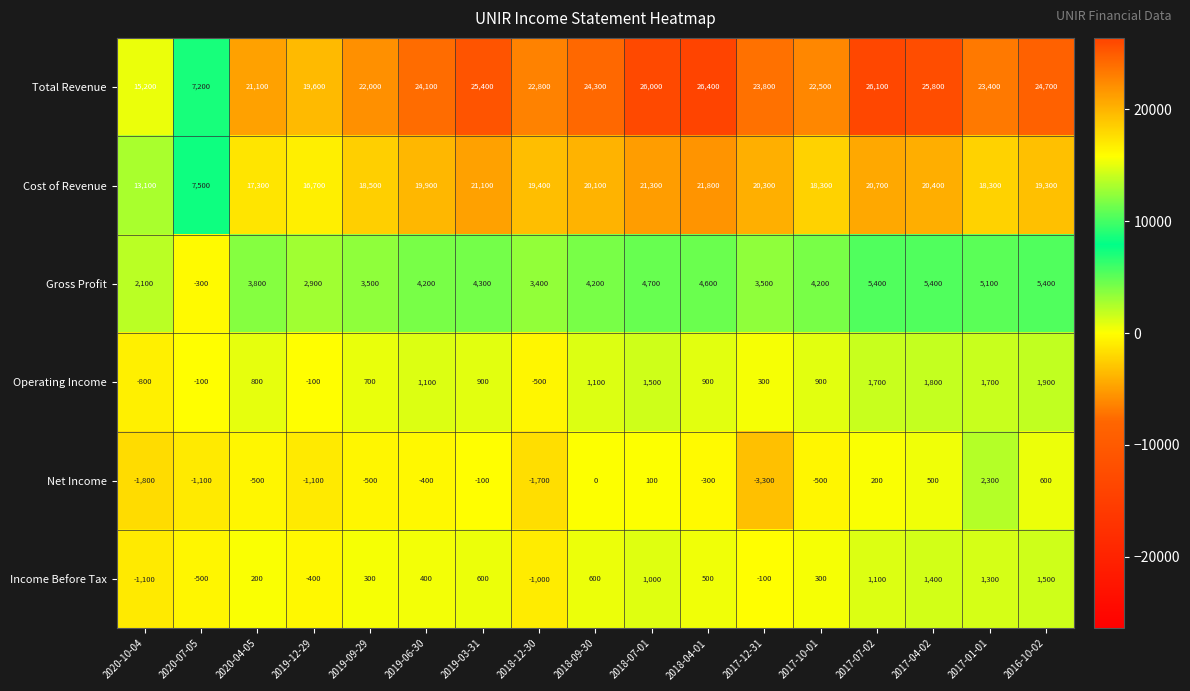

At 2017-04-02, list the series in order from largest to smallest.

Total Revenue, Cost of Revenue, Gross Profit, Operating Income, Income Before Tax, Net Income